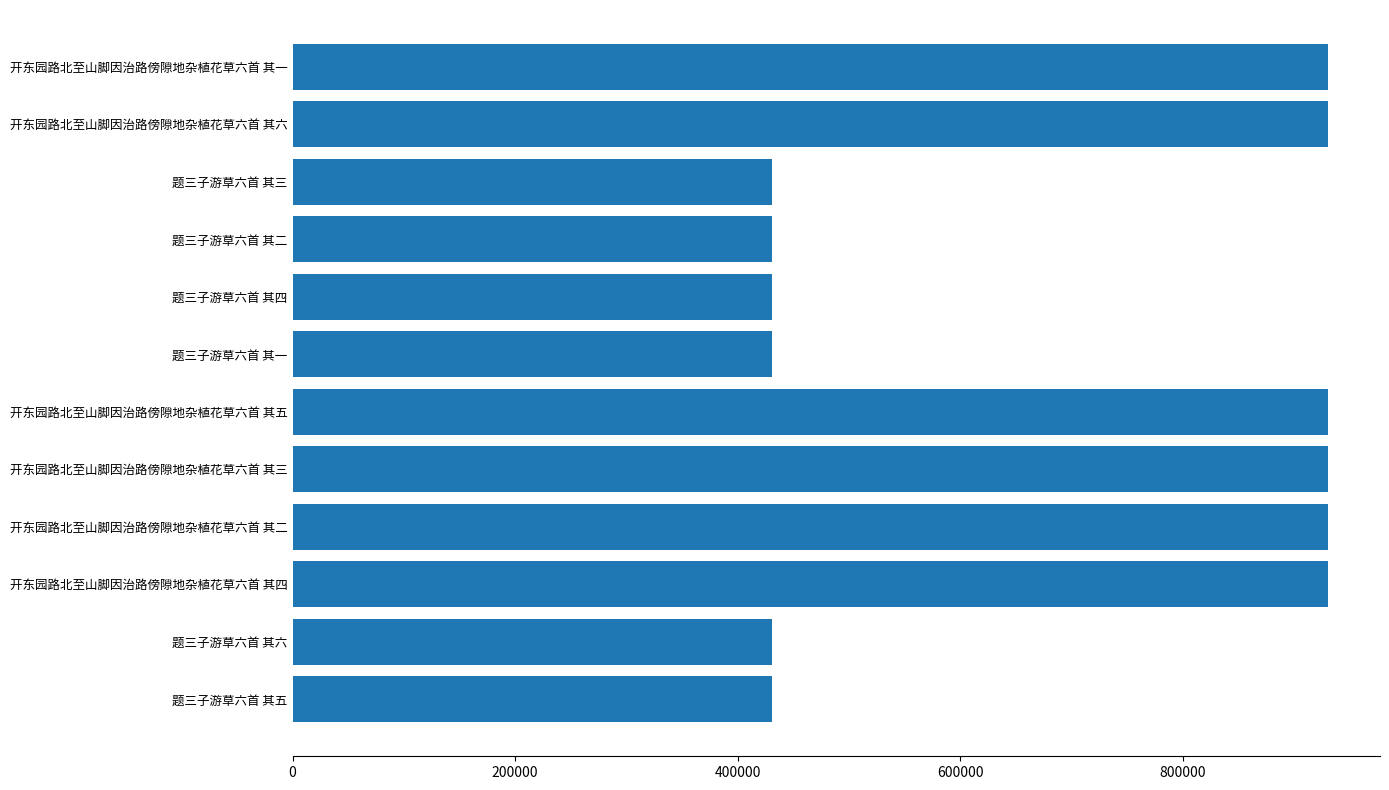

What is the greatest value displayed?

930941